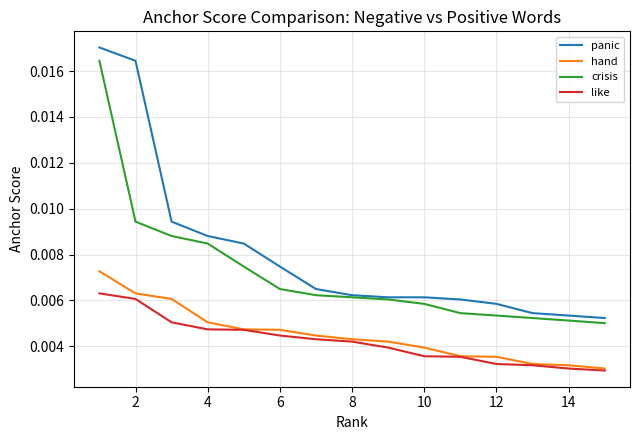

True or false: like and panic cross at least once.

False